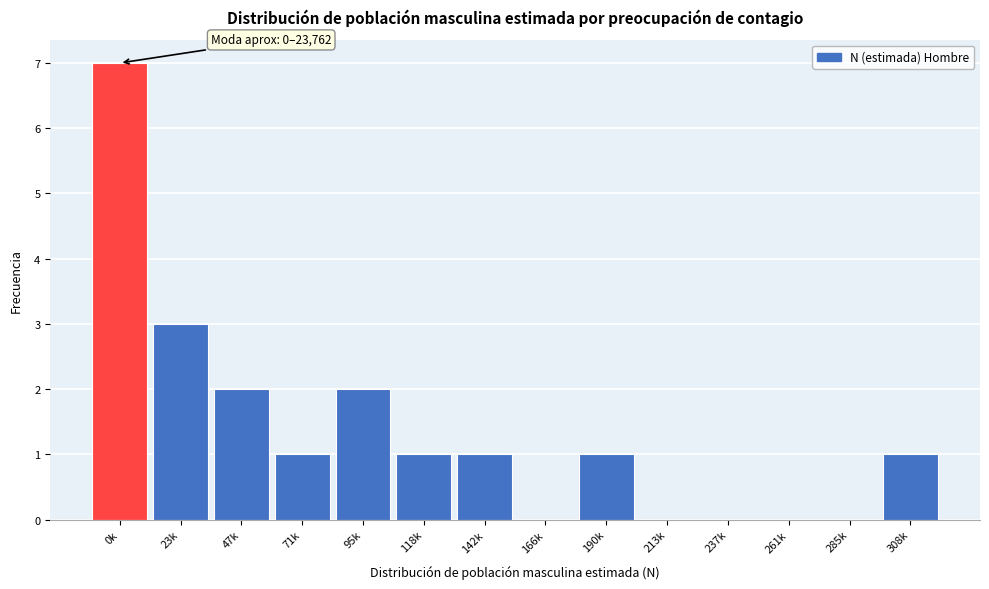

Reading right to left, extract all data points from this chart.

308k=1	285k=0	261k=0	237k=0	213k=0	190k=1	166k=0	142k=1	118k=1	95k=2	71k=1	47k=2	23k=3	0k=7